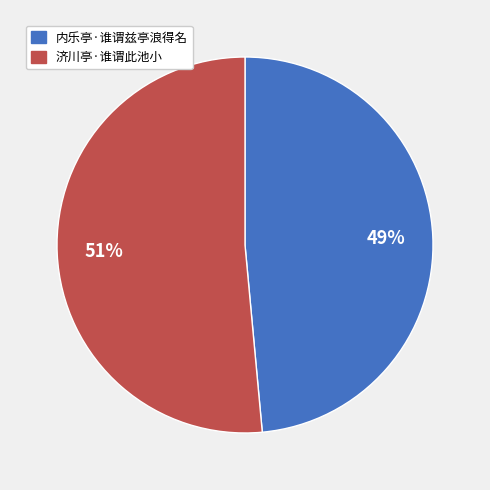

How many segments does this pie chart have?

2